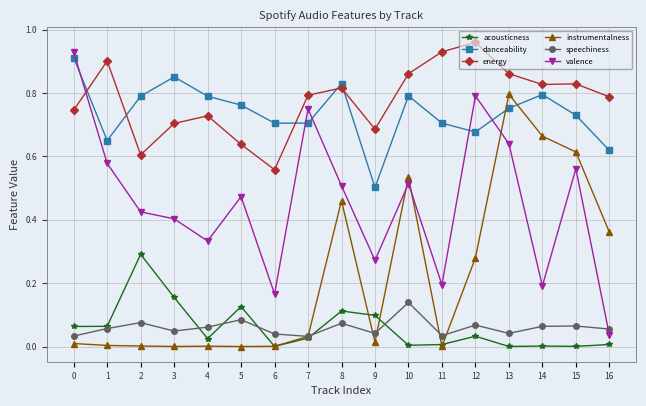

True or false: speechiness and energy cross at least once.

False